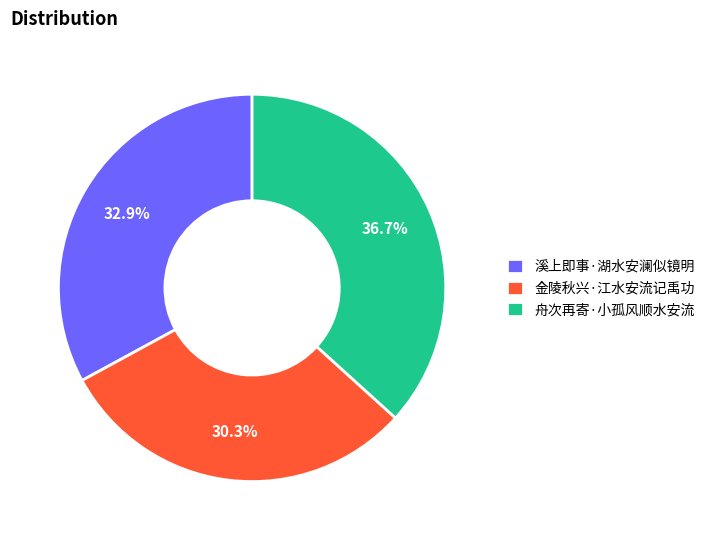

Which category has the biggest portion of the pie?

舟次再寄·小孤风顺水安流